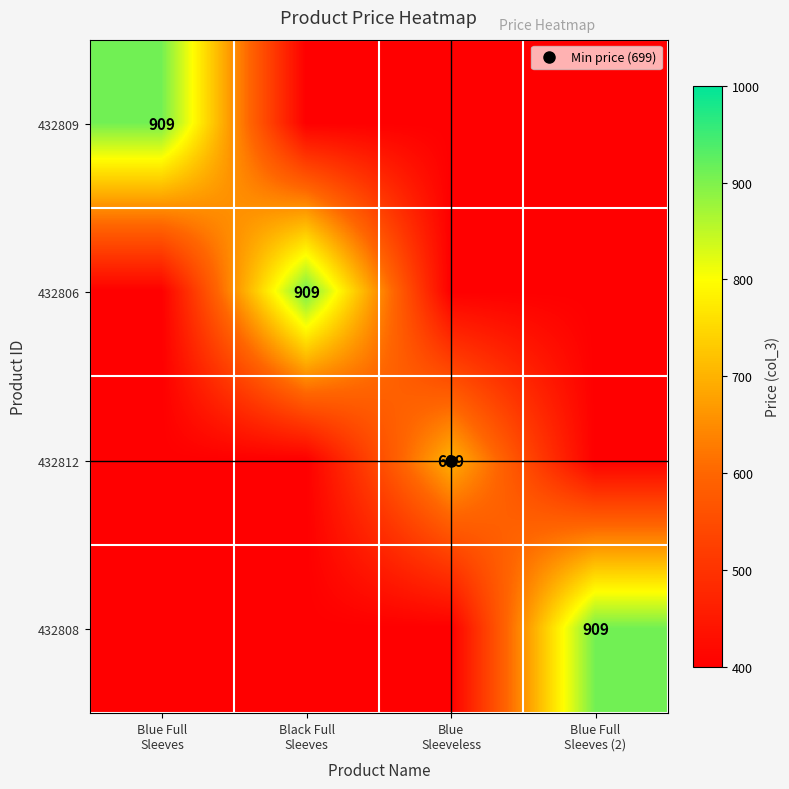

At how many categories does at least one series exceed 514?

4